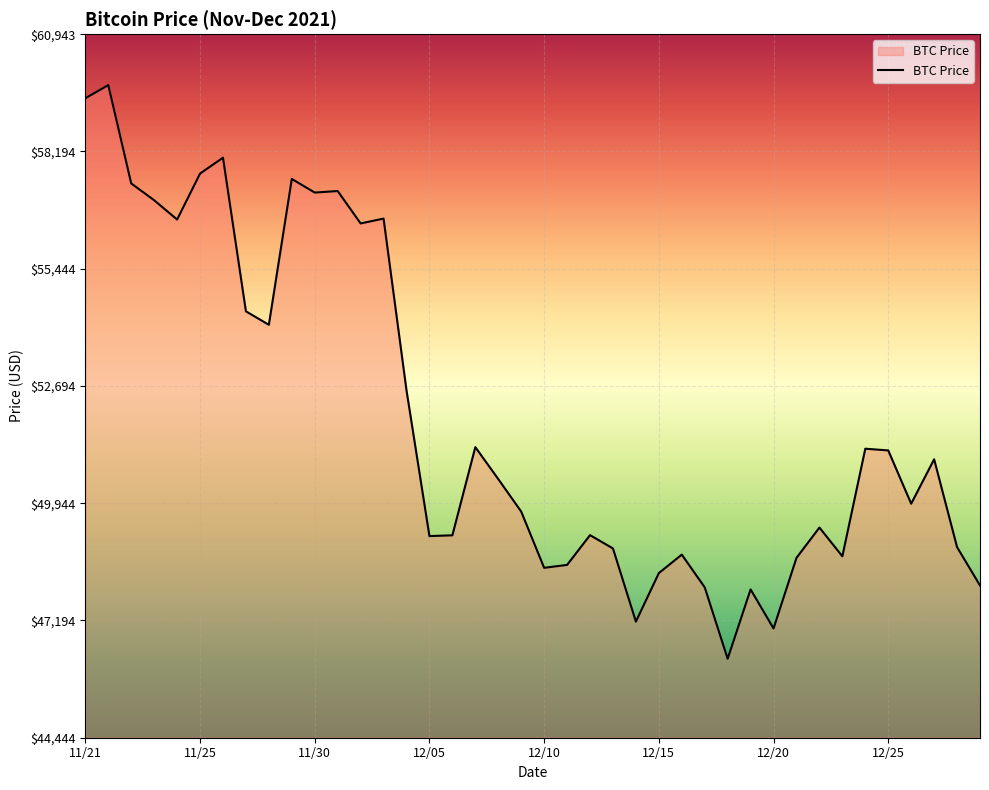

What is the difference between the maximum and second lowest values?

12742